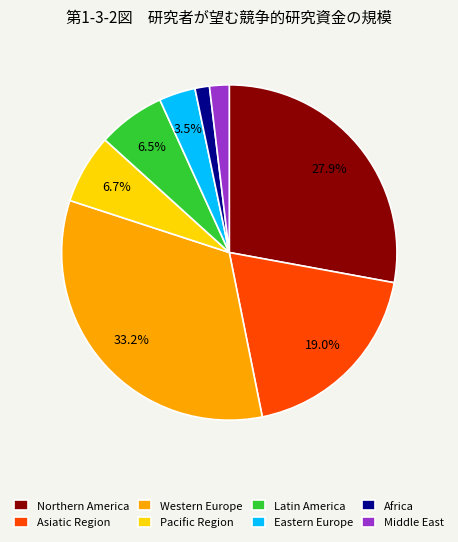

How many segments does this pie chart have?

8